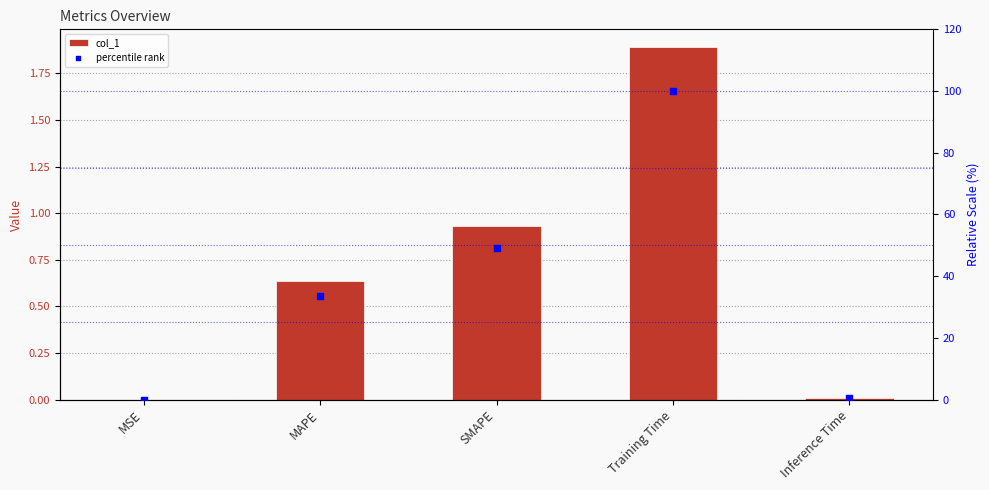

Which series contains the lowest Y value?

col_1